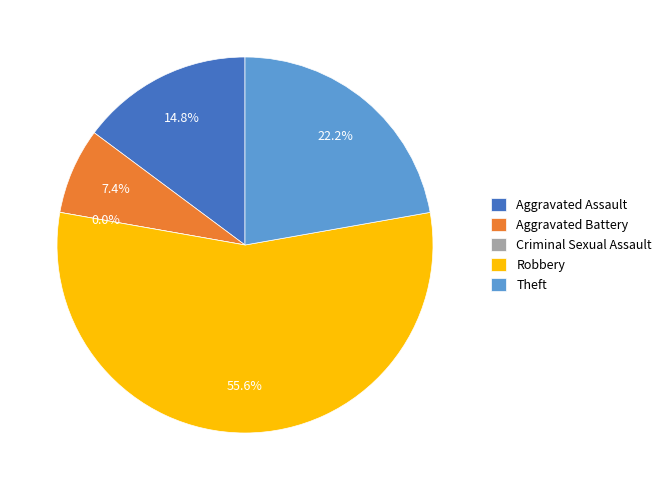

To the nearest percent, what is the difference between the largest and smallest slice percentages?

56%